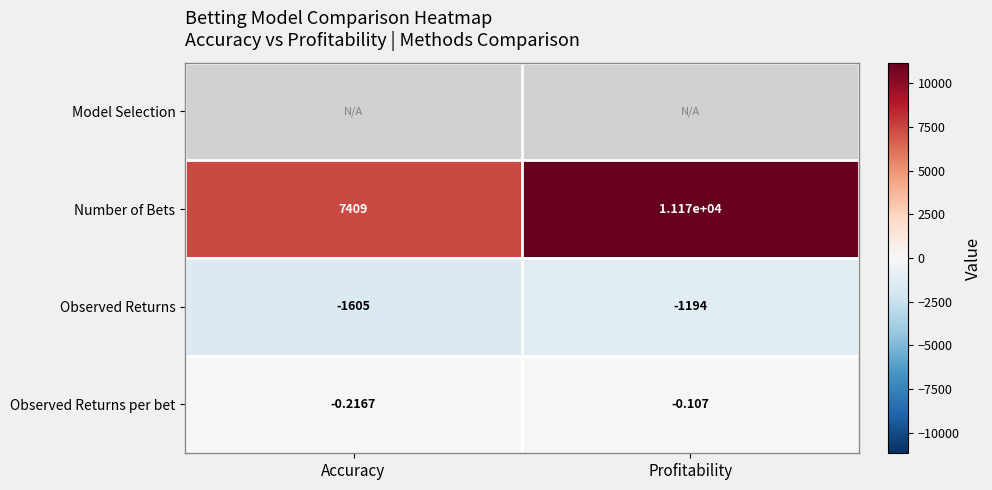

Rank the categories by Observed Returns per bet value from highest to lowest.

Profitability, Accuracy